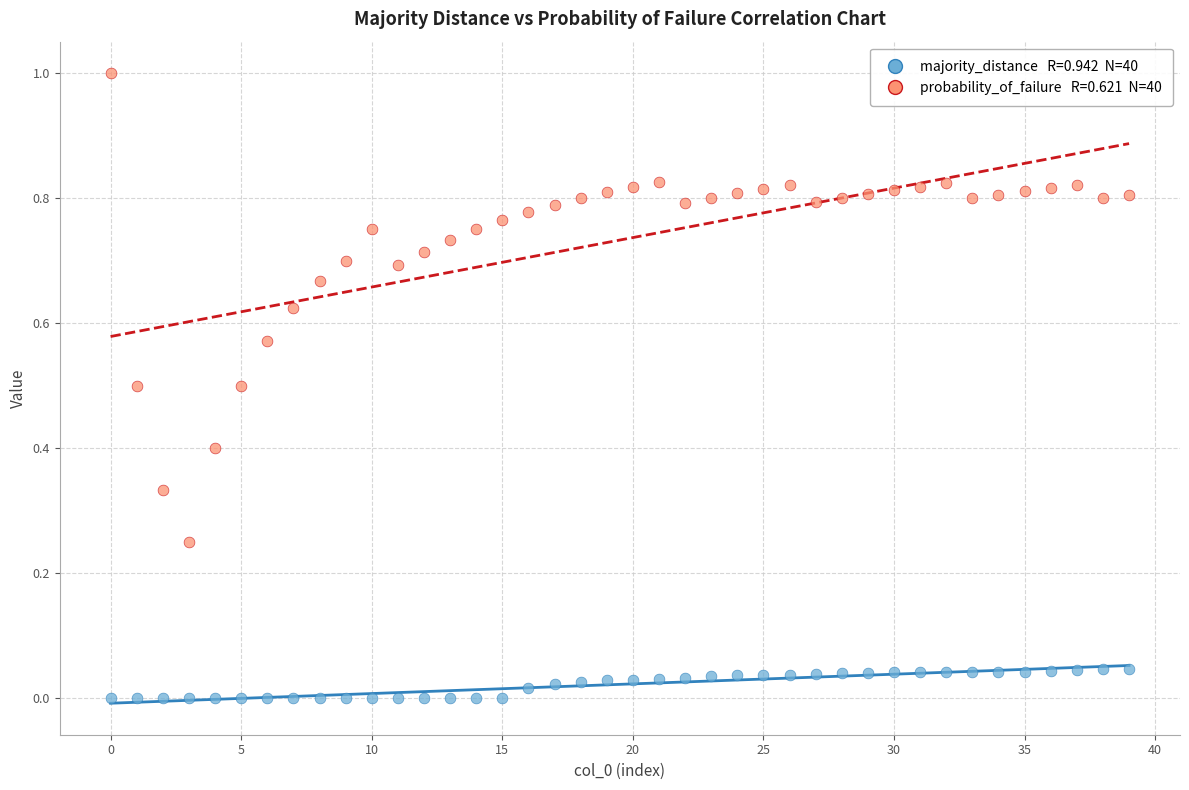

Across all data points, what is the range of Y values (max minus min)?

1.0